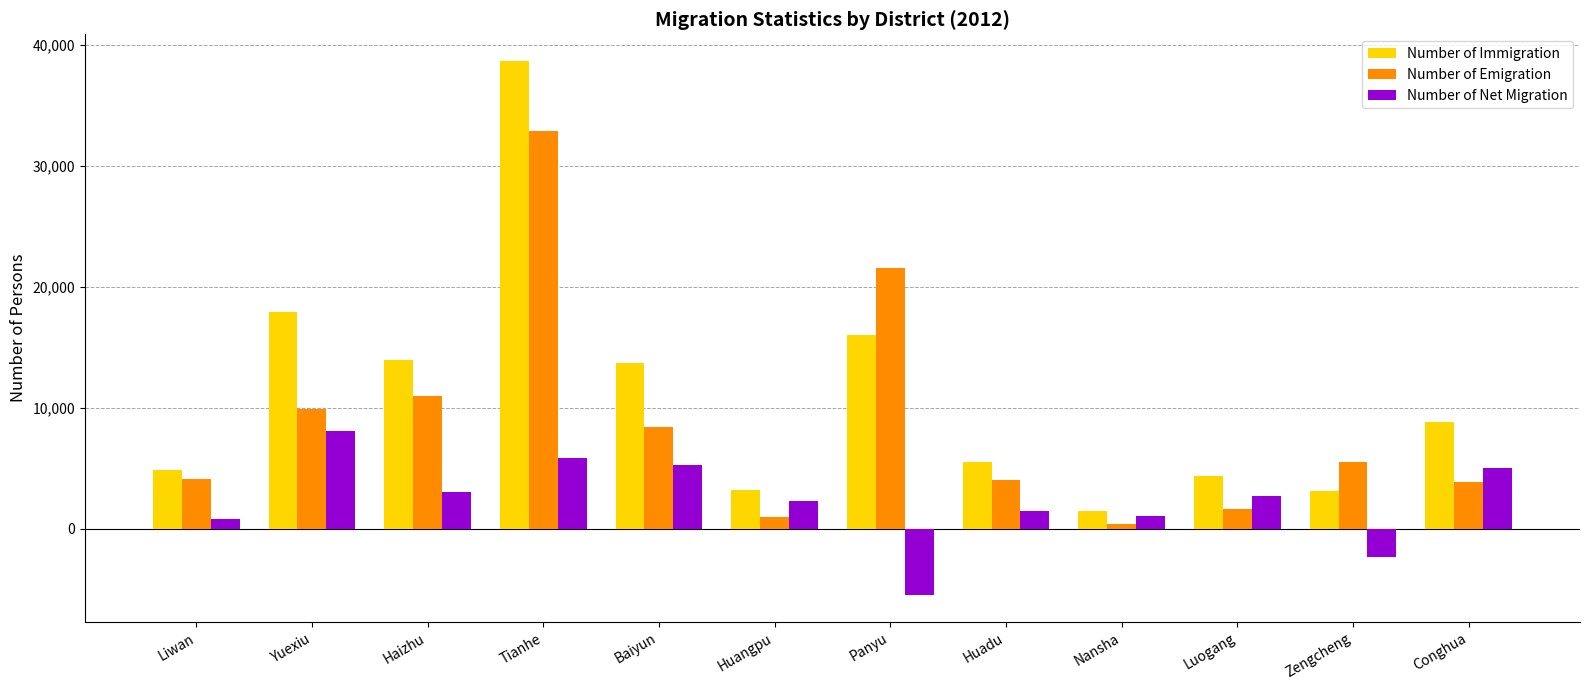

What is the sum of the Number of Net Migration values at Yuexiu and Luogang?

10704